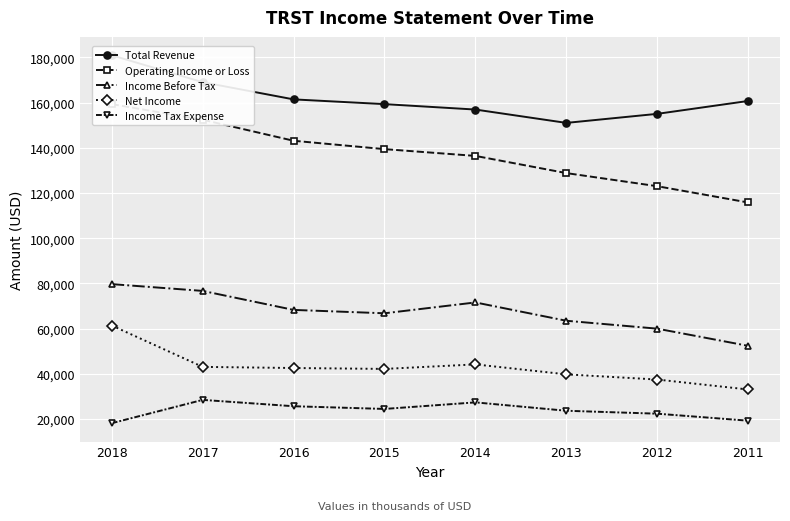

True or false: Income Before Tax has more than 2 interior local peaks.

False